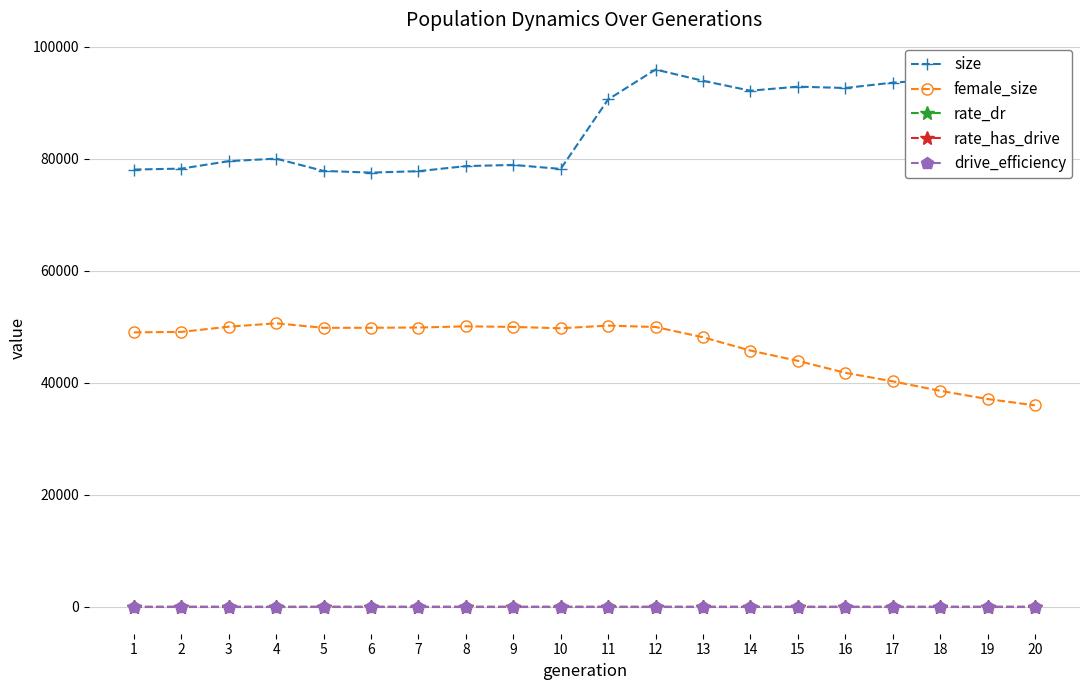

What is the spread (max minus min) of values at 7?

77775.0